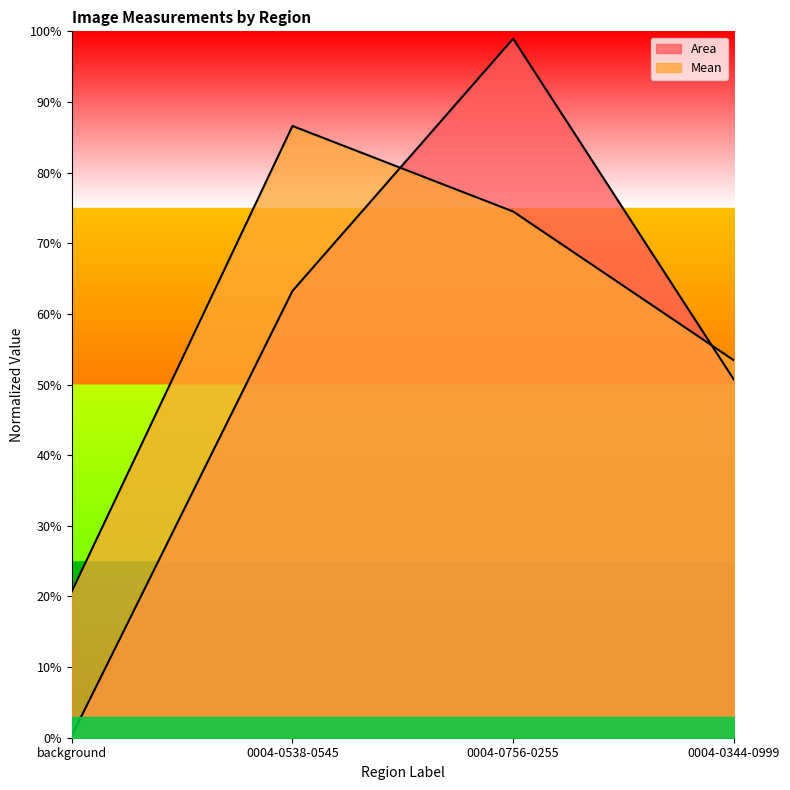

Does the chart display data point markers on the line(s)?

No